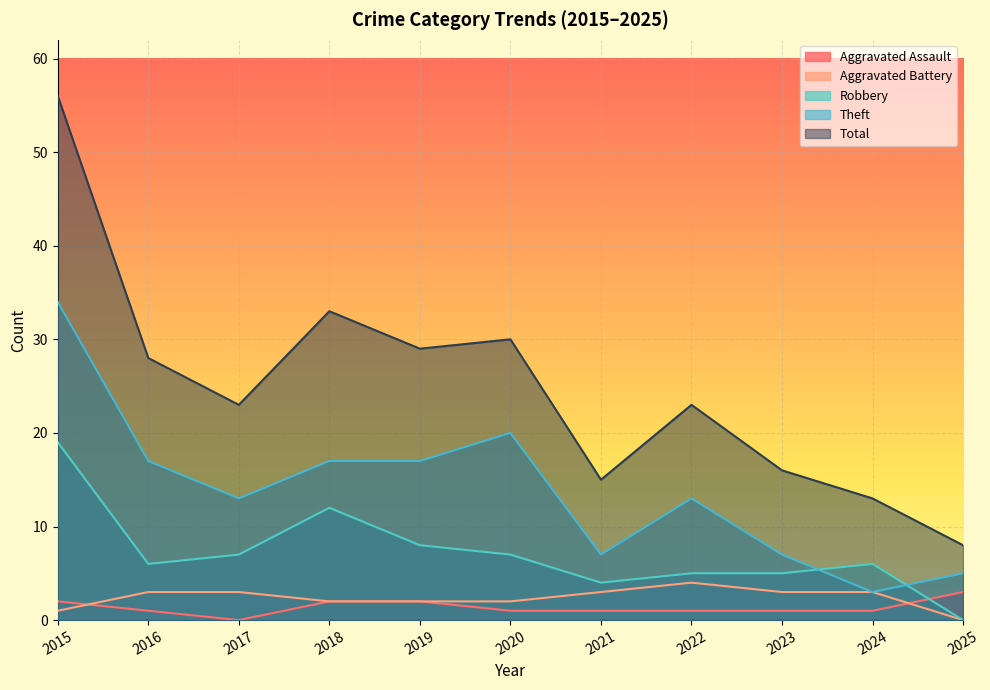

Count the number of data series in this chart.

5